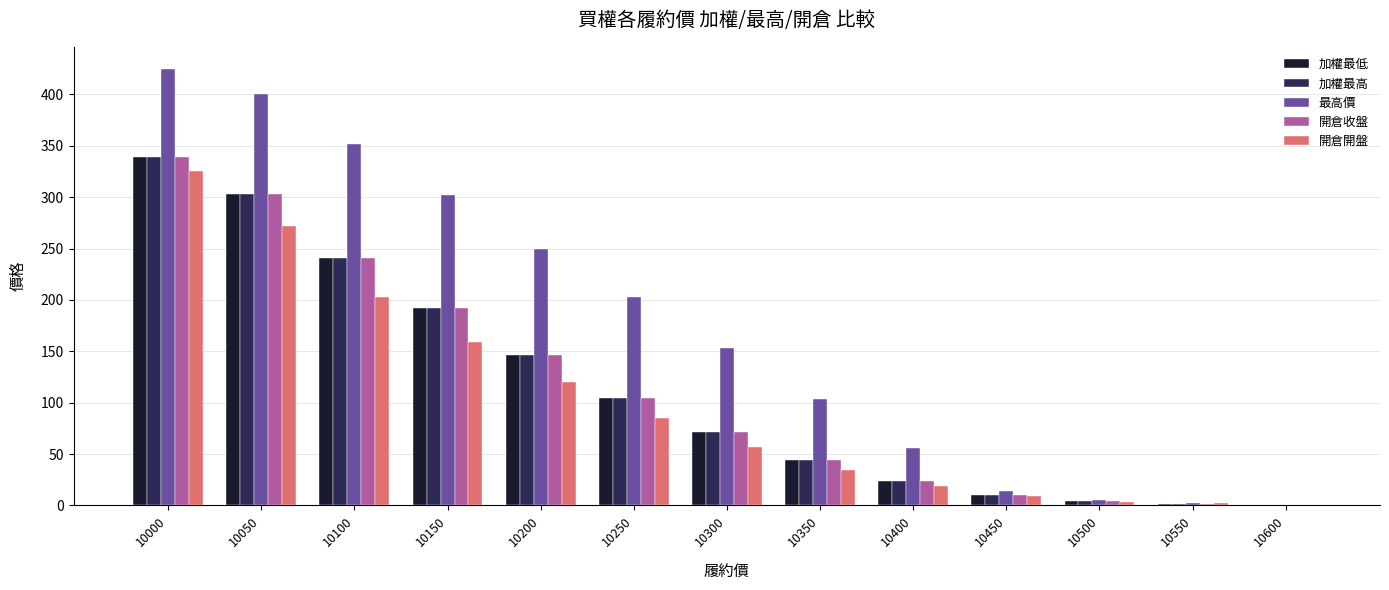

At which label does 加權最低 reach its peak?

10000